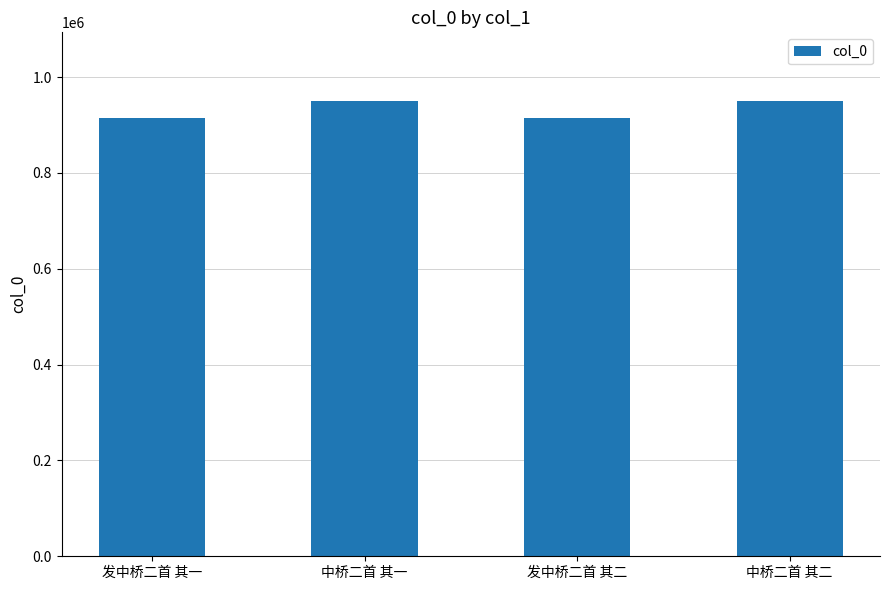

What is the ratio of the value at 中桥二首 其二 to the value at 中桥二首 其一?

1.0